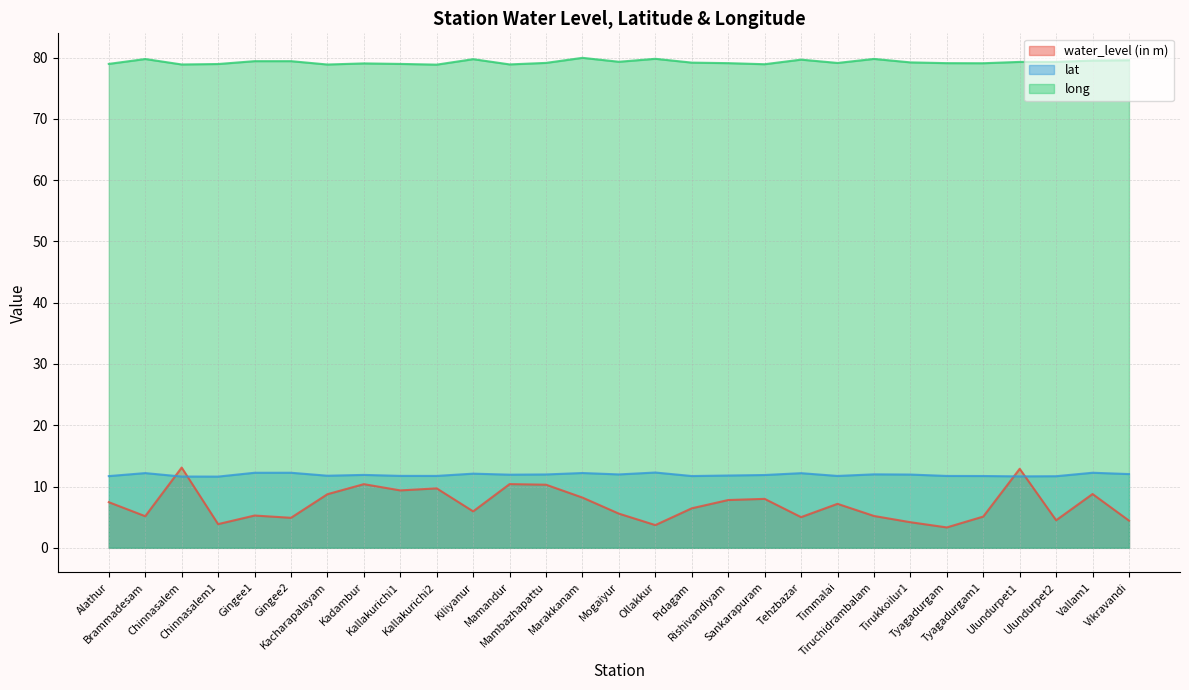

Reading left to right, transcribe all the data shown in this chart.

water_level (in m): Alathur=7.5	Brammadesam=5.2	Chinnasalem=13.1	Chinnasalem1=3.9	Gingee1=5.3	Gingee2=4.9	Kacharapalayam=8.8	Kadambur=10.4	Kallakurichi1=9.4	Kallakurichi2=9.7	Kiliyanur=6.0	Mamandur=10.4	Mambazhapattu=10.3	Marakkanam=8.2	Mogaiyur=5.6	Ollakkur=3.7	Pidagam=6.5	Rishivandiyam=7.8	Sankarapuram=8.0	Tehzbazar=5.0	Timmalai=7.2	Tiruchidrambalam=5.2	Tirukkoilur1=4.2	Tyagadurgam=3.3	Tyagadurgam1=5.1	Ulundurpet1=12.9	Ulundurpet2=4.5	Vallam1=8.8	Vikravandi=4.4
lat: Alathur=11.7	Brammadesam=12.2	Chinnasalem=11.6	Chinnasalem1=11.6	Gingee1=12.2	Gingee2=12.3	Kacharapalayam=11.8	Kadambur=11.9	Kallakurichi1=11.7	Kallakurichi2=11.7	Kiliyanur=12.1	Mamandur=11.9	Mambazhapattu=12.0	Marakkanam=12.2	Mogaiyur=12.0	Ollakkur=12.3	Pidagam=11.7	Rishivandiyam=11.8	Sankarapuram=11.9	Tehzbazar=12.2	Timmalai=11.7	Tiruchidrambalam=12.0	Tirukkoilur1=12.0	Tyagadurgam=11.7	Tyagadurgam1=11.7	Ulundurpet1=11.7	Ulundurpet2=11.7	Vallam1=12.3	Vikravandi=12.0
long: Alathur=79.0	Brammadesam=79.8	Chinnasalem=78.9	Chinnasalem1=79.0	Gingee1=79.4	Gingee2=79.4	Kacharapalayam=78.9	Kadambur=79.0	Kallakurichi1=79.0	Kallakurichi2=78.8	Kiliyanur=79.7	Mamandur=78.9	Mambazhapattu=79.1	Marakkanam=80.0	Mogaiyur=79.3	Ollakkur=79.8	Pidagam=79.2	Rishivandiyam=79.1	Sankarapuram=78.9	Tehzbazar=79.7	Timmalai=79.1	Tiruchidrambalam=79.8	Tirukkoilur1=79.2	Tyagadurgam=79.1	Tyagadurgam1=79.1	Ulundurpet1=79.3	Ulundurpet2=79.3	Vallam1=79.5	Vikravandi=79.6